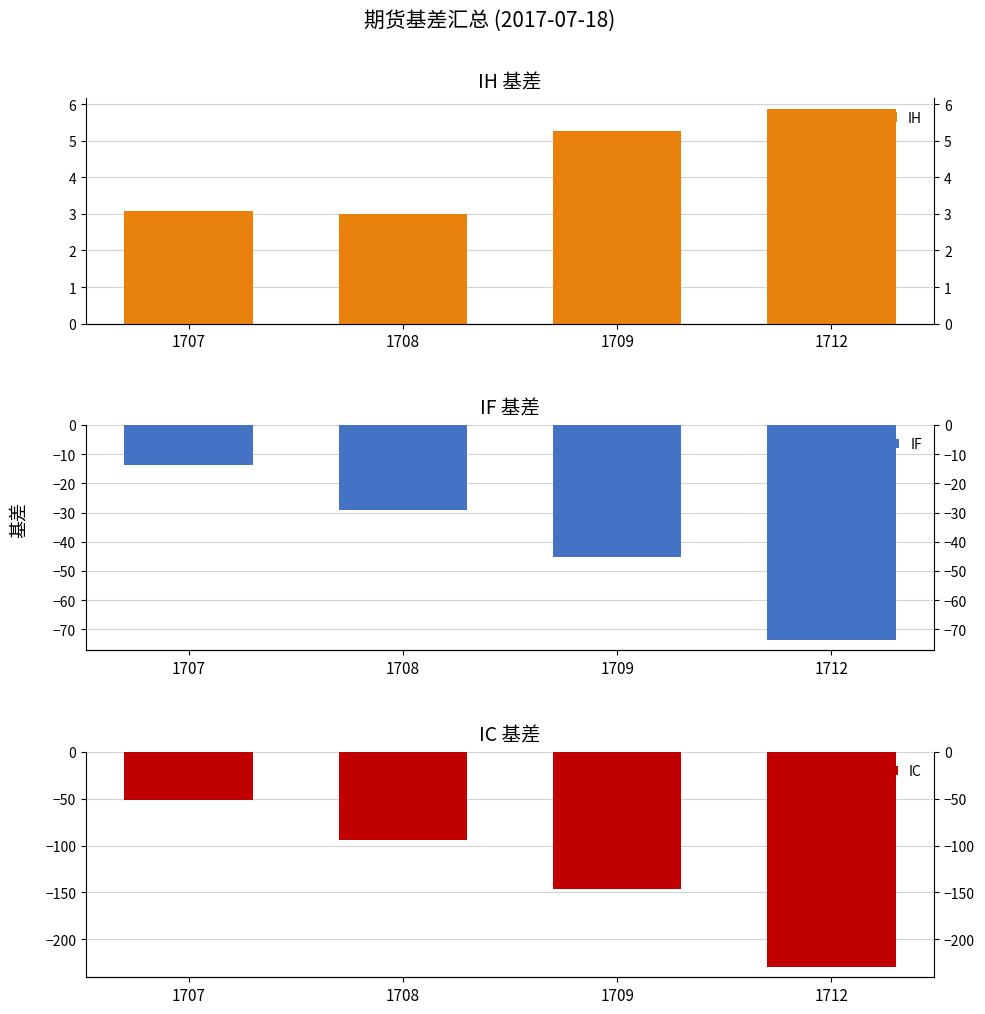

What is the spread (max minus min) of values at 1708?

97.1